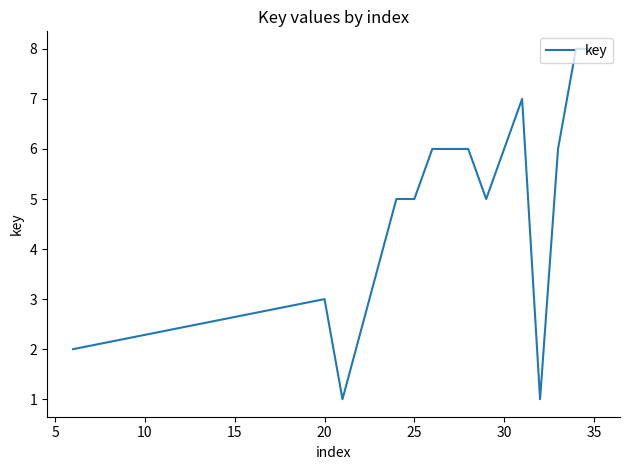

How many lines are shown in the chart?

1